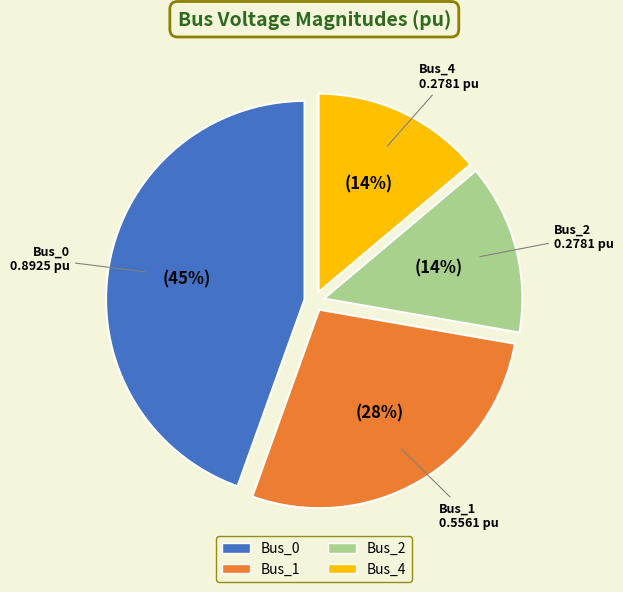

The Bus_1 slice represents 34% of the pie. True or false?

False